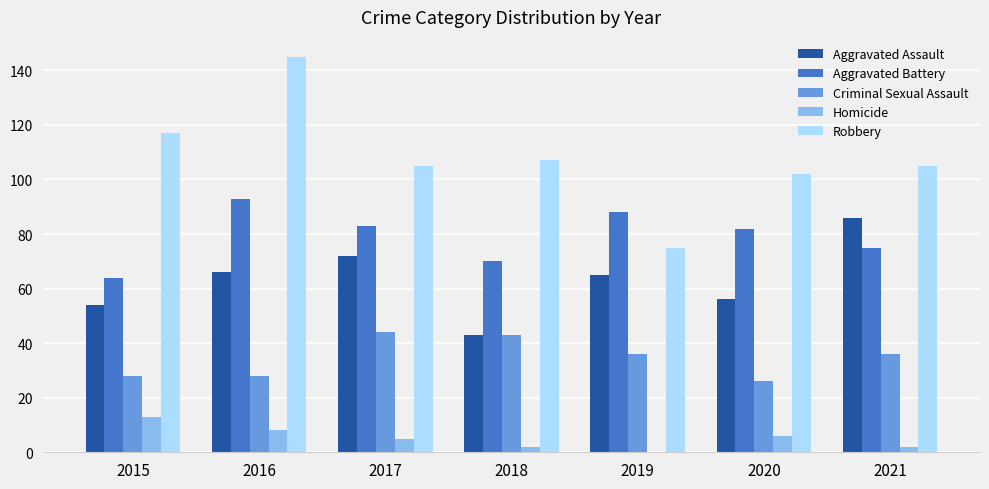

What is the total value across all series at 2020?

272